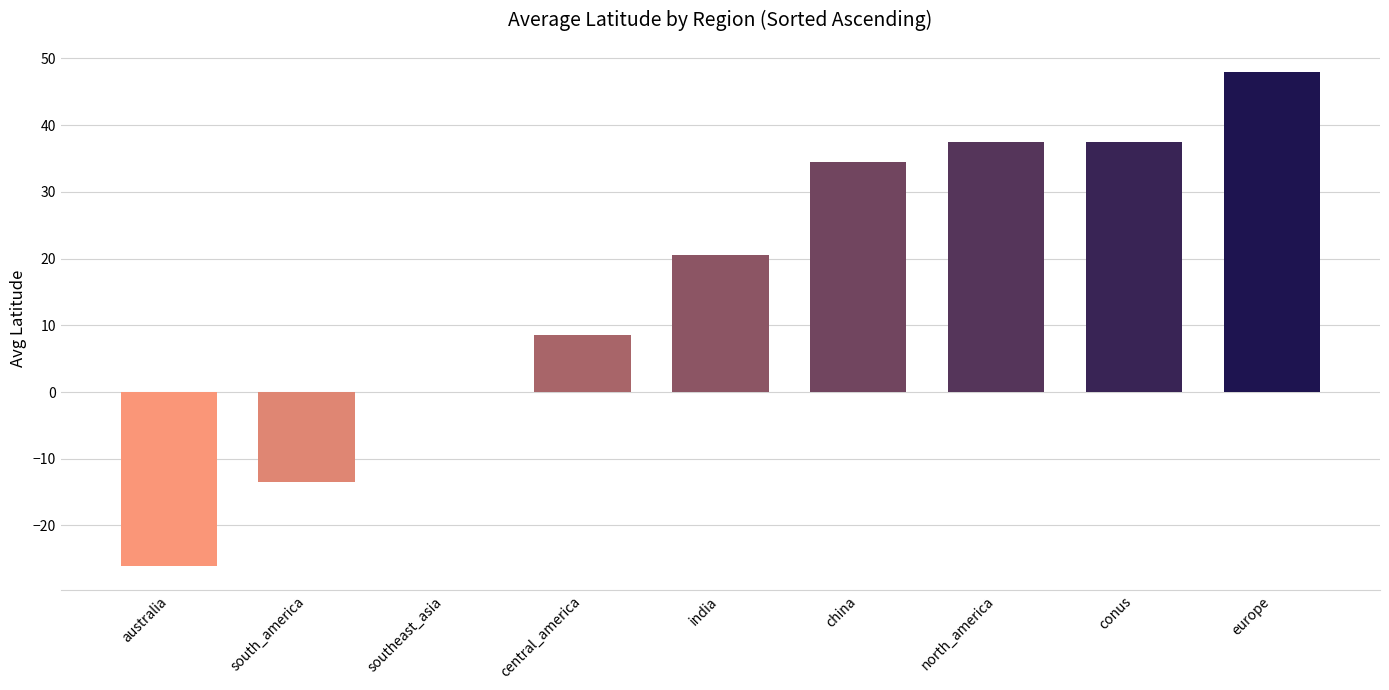

How many categories are shown in the chart?

9